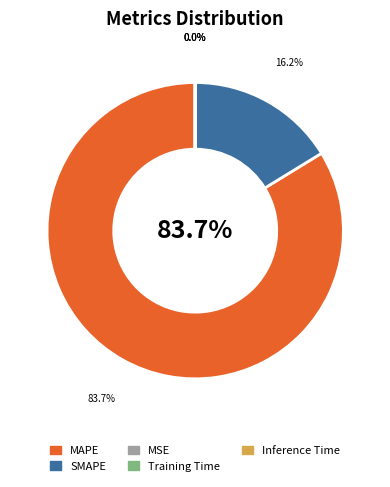

What portion of the pie excludes Training Time?

100.0%